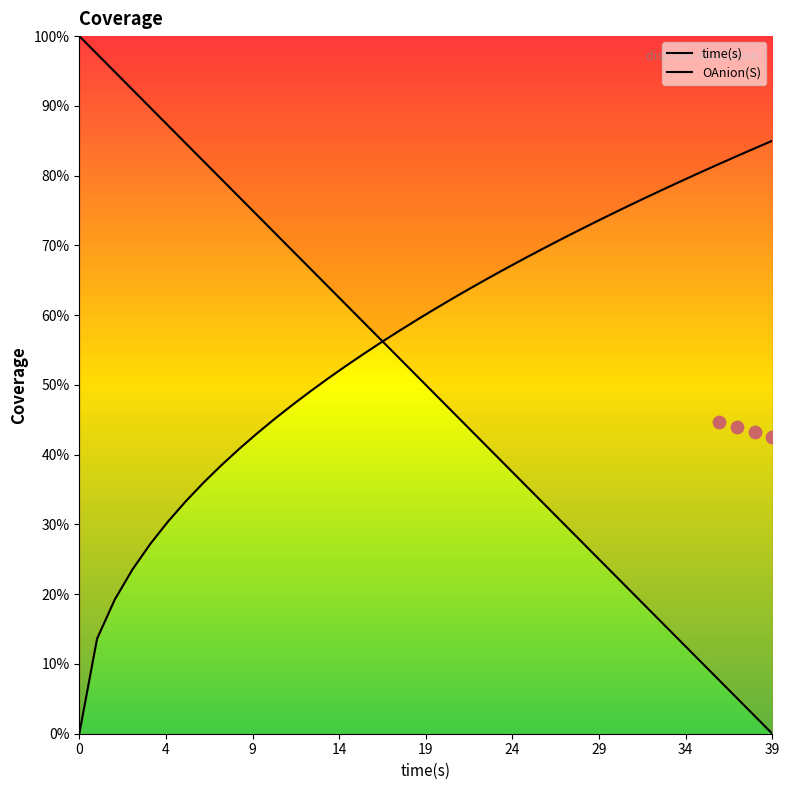

What is the change in value from 9 to 36?

-0.7